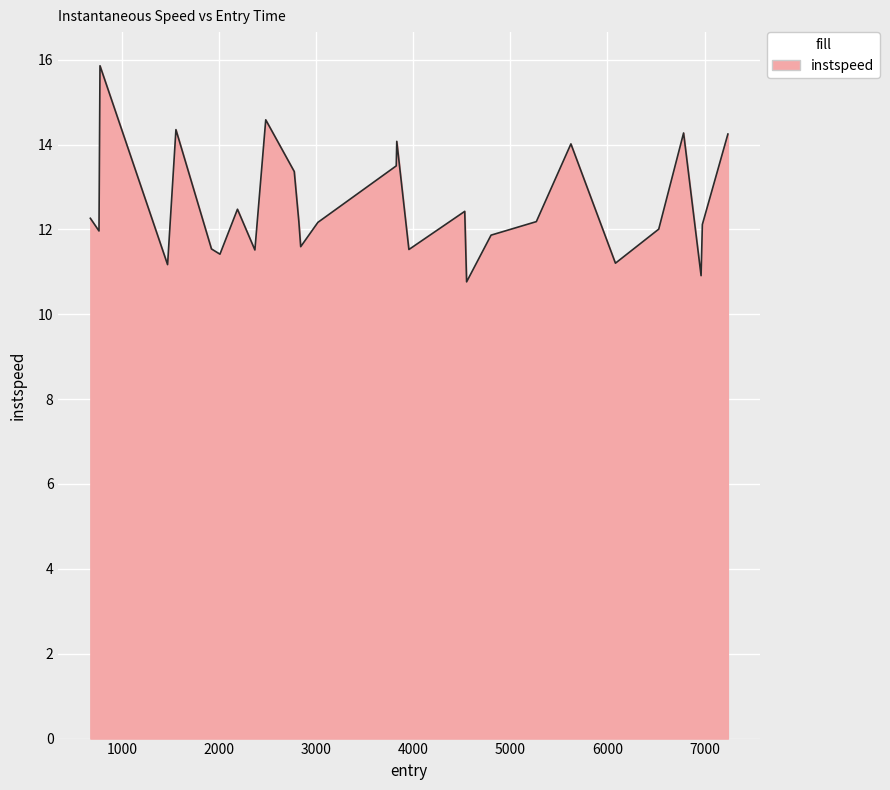

What is the minimum value shown in the chart?

10.8